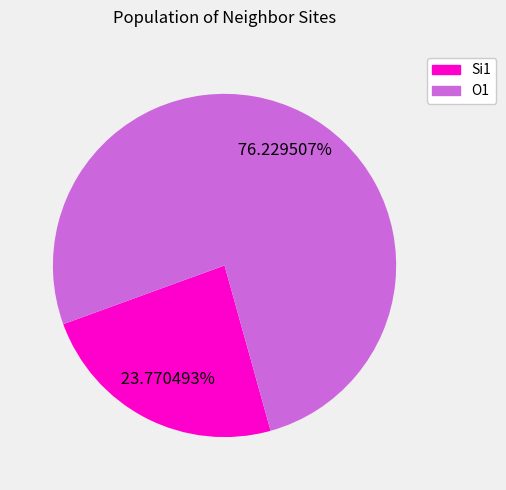

How many segments does this pie chart have?

2